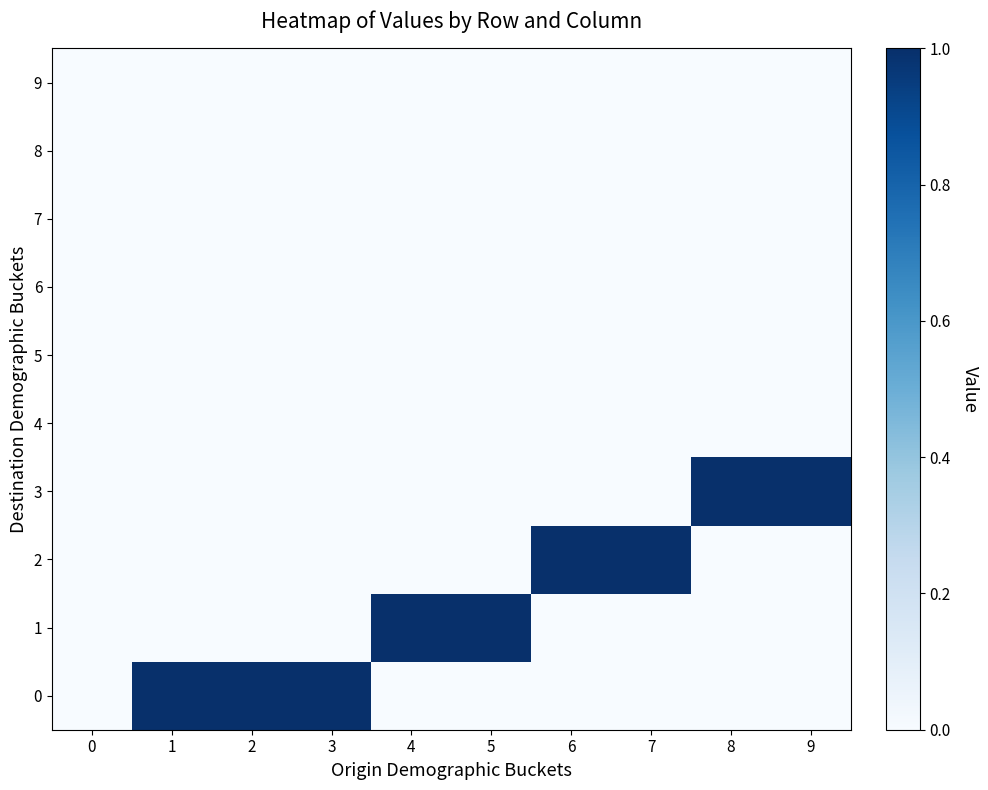

At 6, list the series in order from largest to smallest.

2, 0, 1, 3, 4, 5, 6, 7, 8, 9